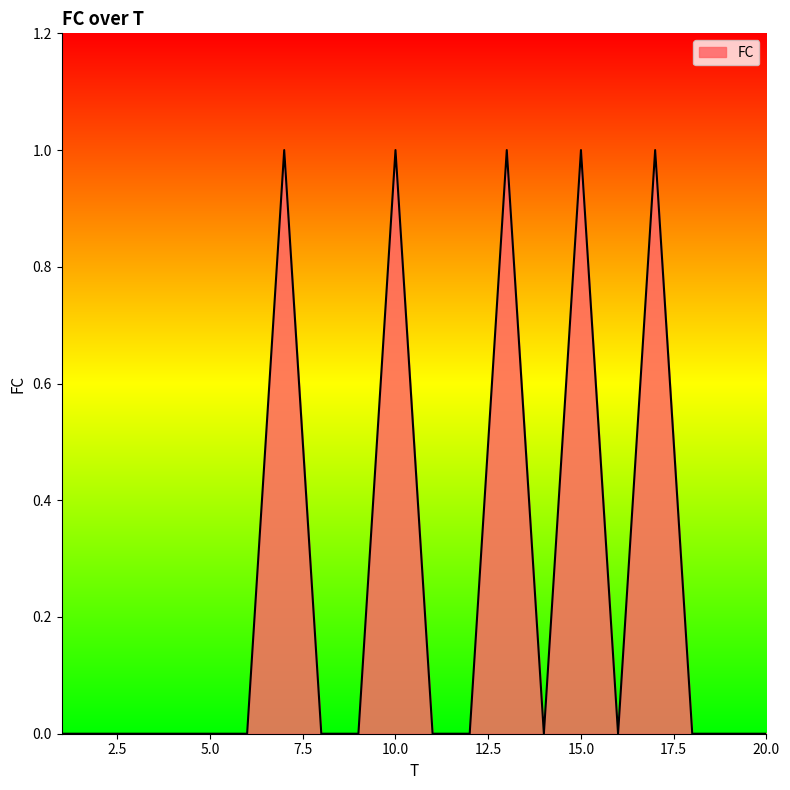

Does the chart have visible grid lines?

No